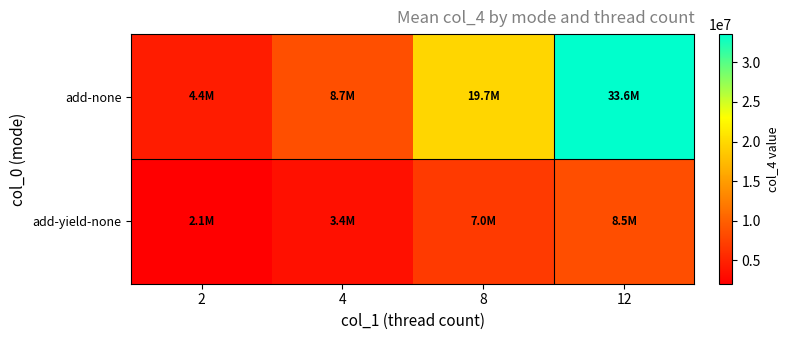

Which series changed the most between 2 and 12?

add-none